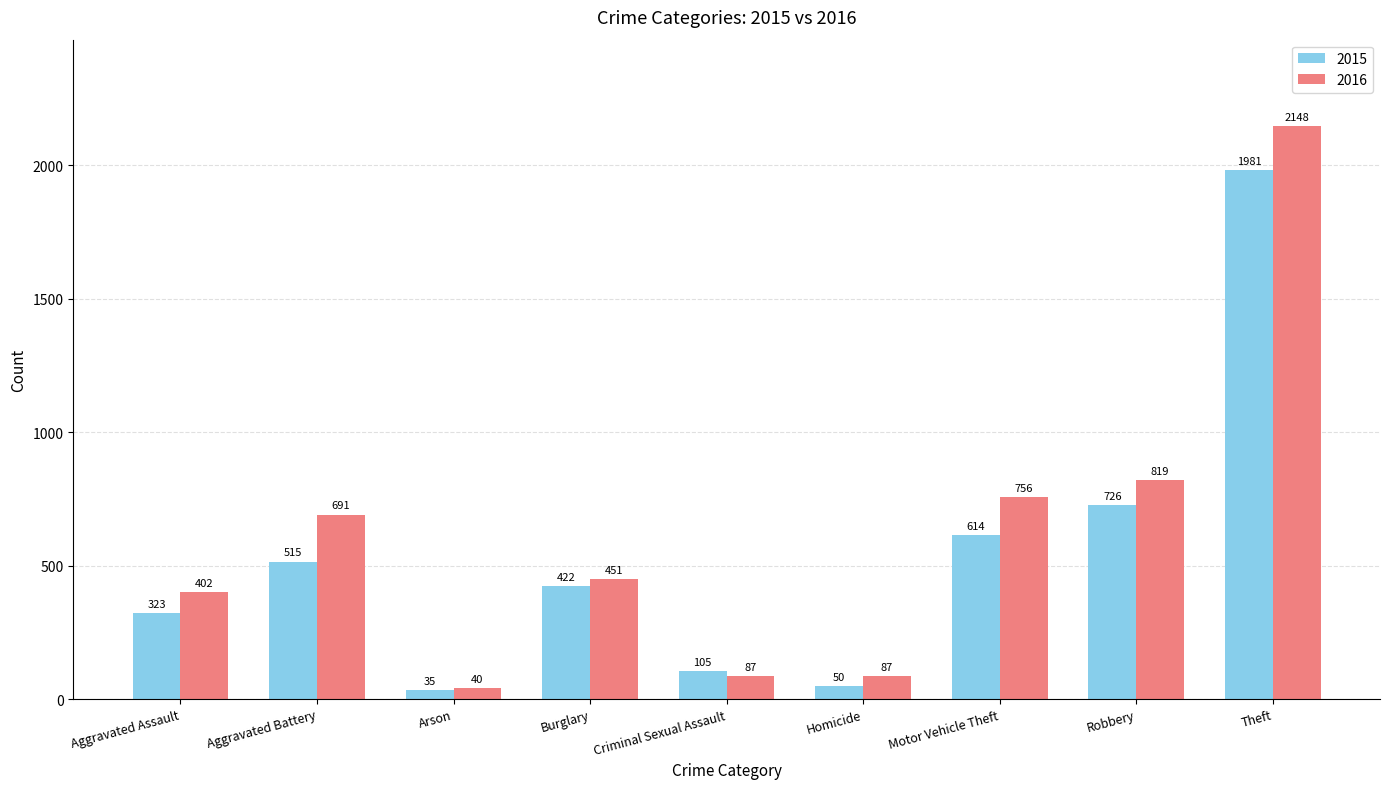

What is the approximate value of 2016 at Robbery?

819